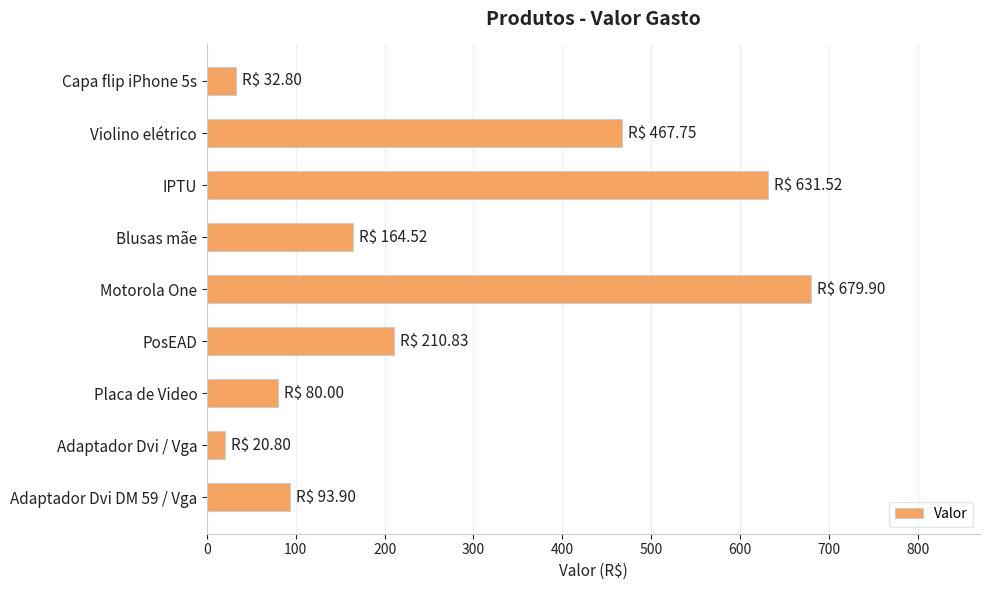

What value does the data have at Placa de Video?

80.0